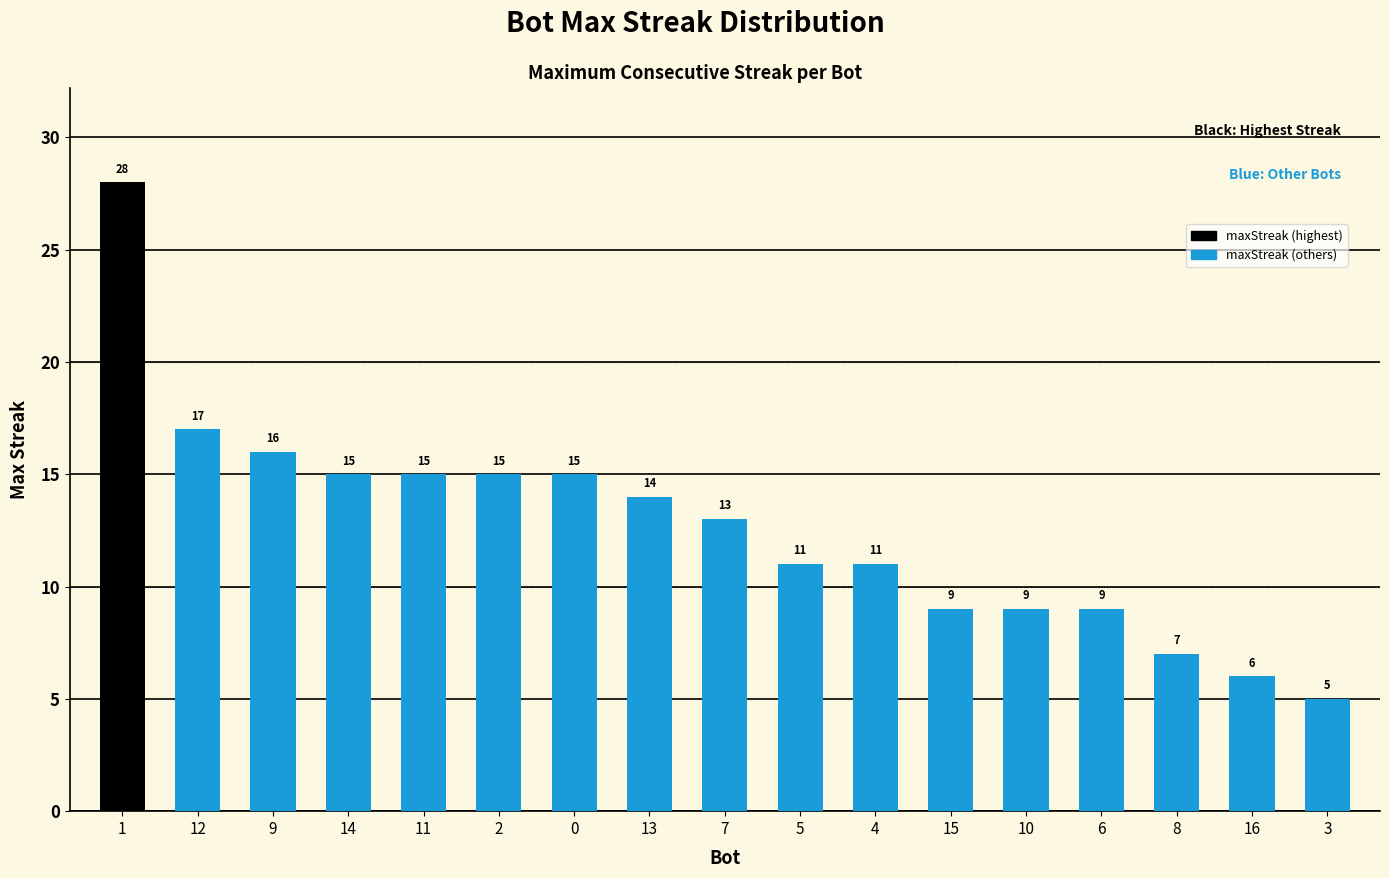

What is the smallest value displayed?

5